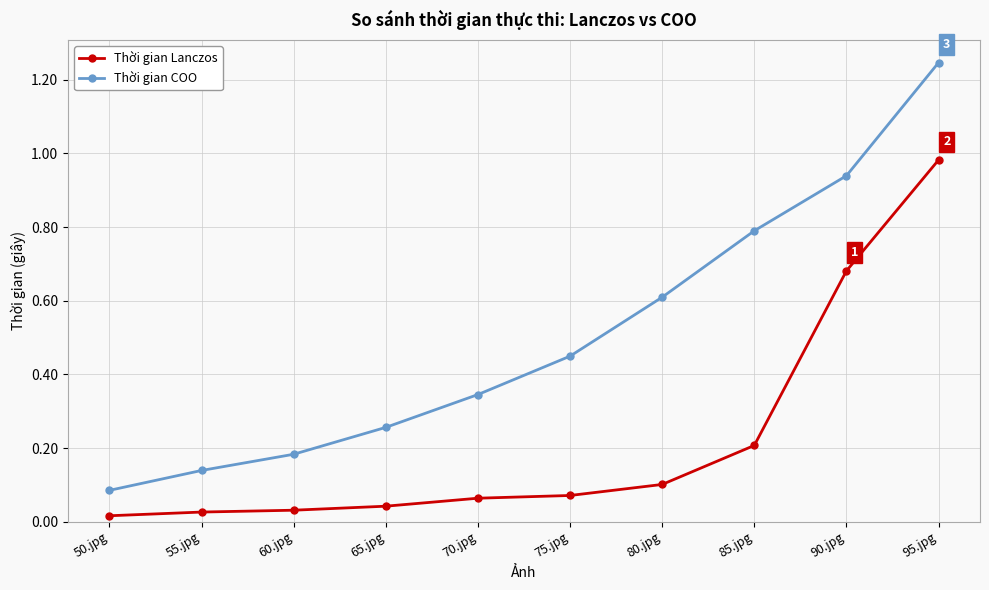

Between 55.jpg and 95.jpg, which series saw the biggest shift?

Thời gian COO